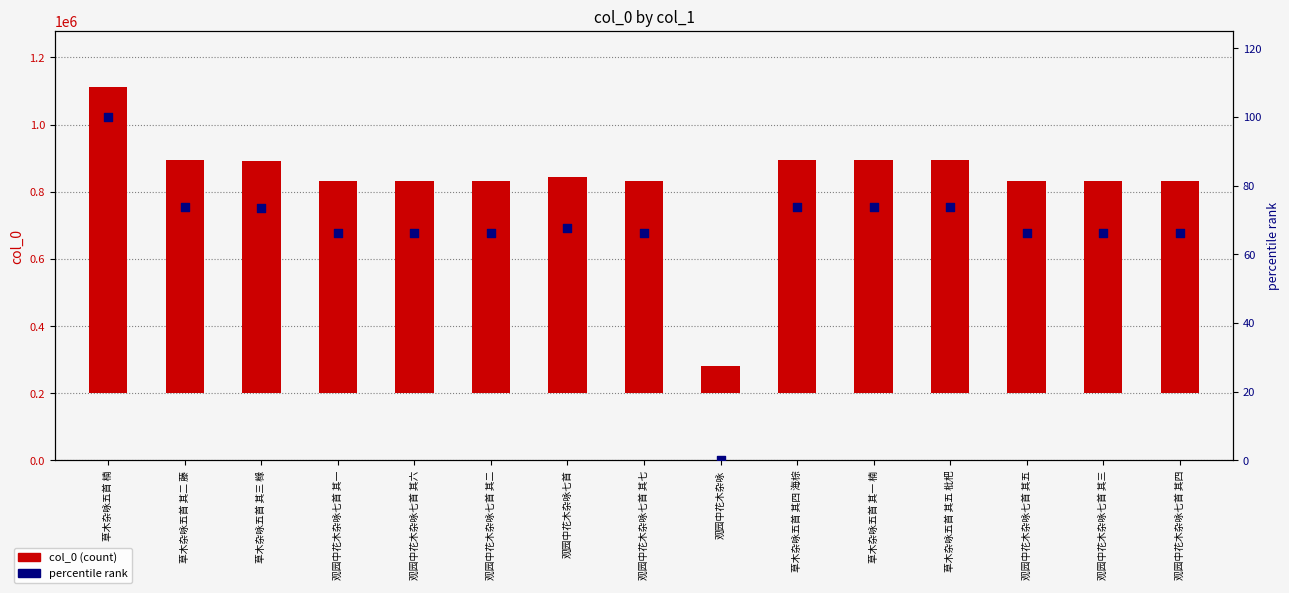

Which series has the largest Y range (max minus min)?

col_0